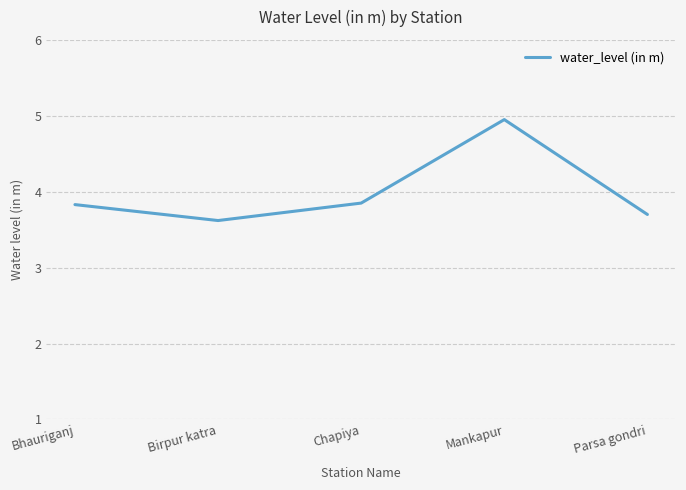

How many interior local valleys (lower than both neighbors) does the data have?

1